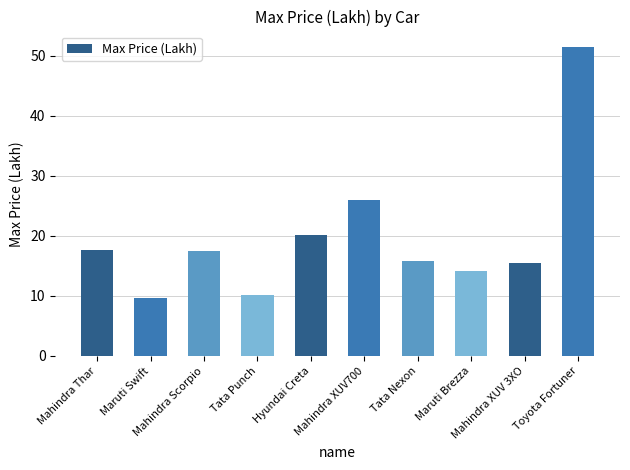

What is the sum of all values?

197.9